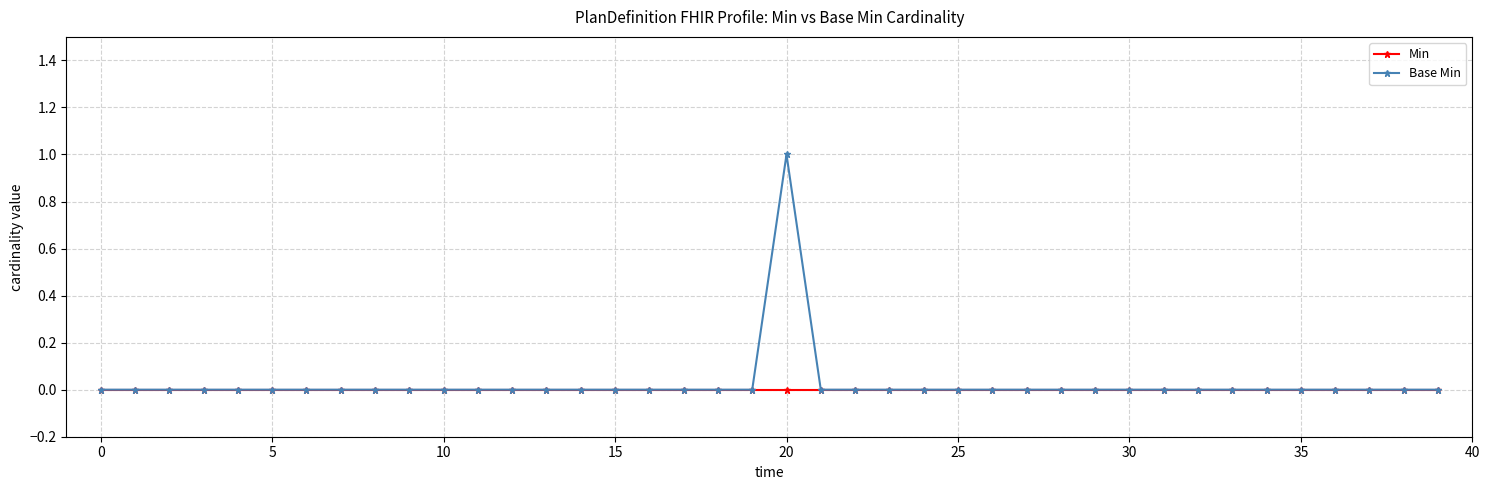

Which series has the widest spread of values?

Base Min